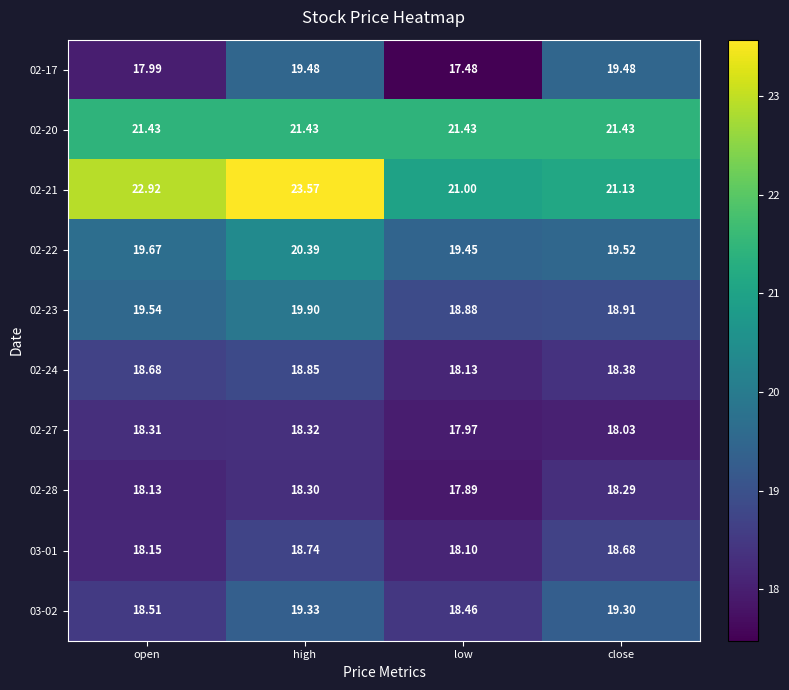

Which category has the lowest value in the 02-24 series?

low